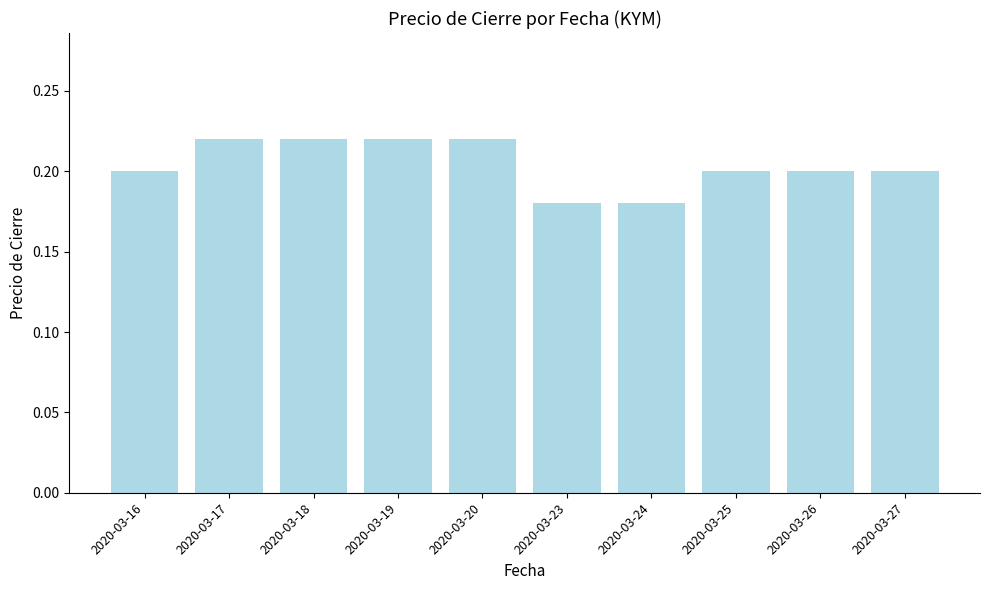

True or false: the data shows 0.0 at 2020-03-27.

False